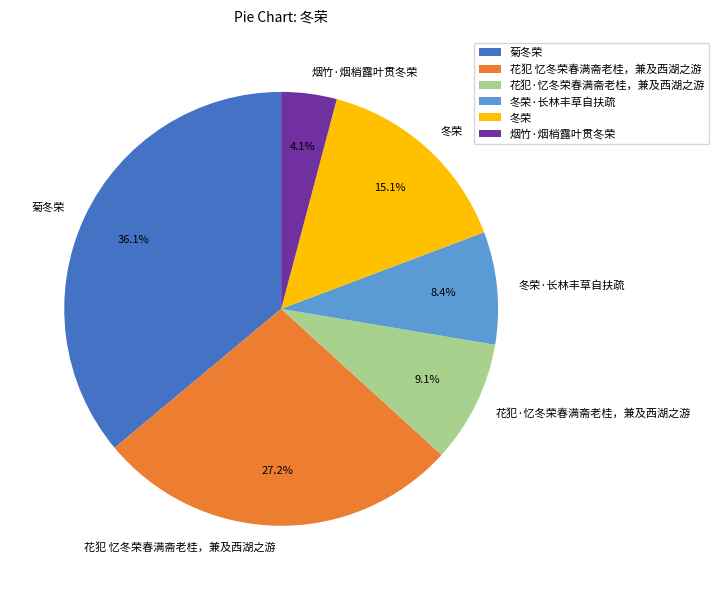

To the nearest percent, what is the combined percentage of 菊冬荣 and 烟竹·烟梢露叶贯冬荣?

40%